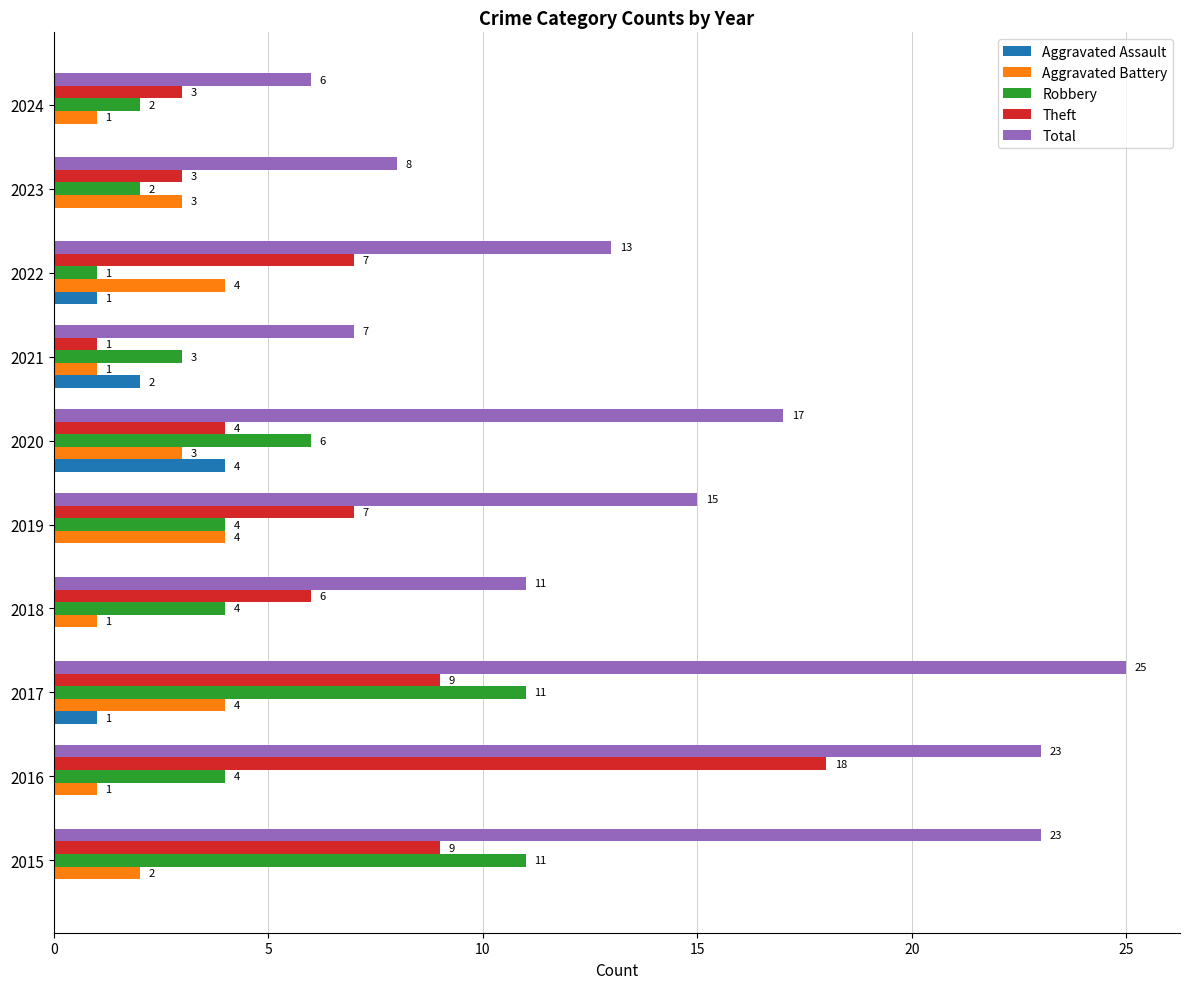

Which series has the largest total across all categories?

Total